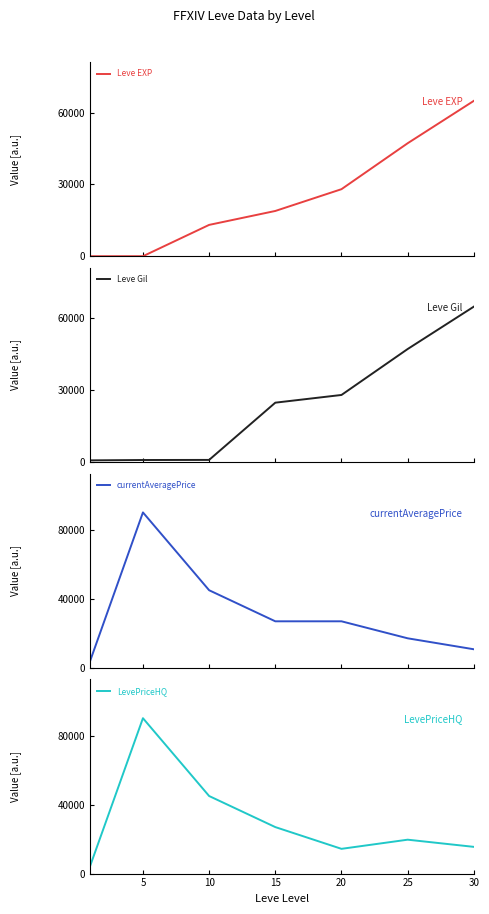

At which label does Leve EXP first exceed 18910?

20